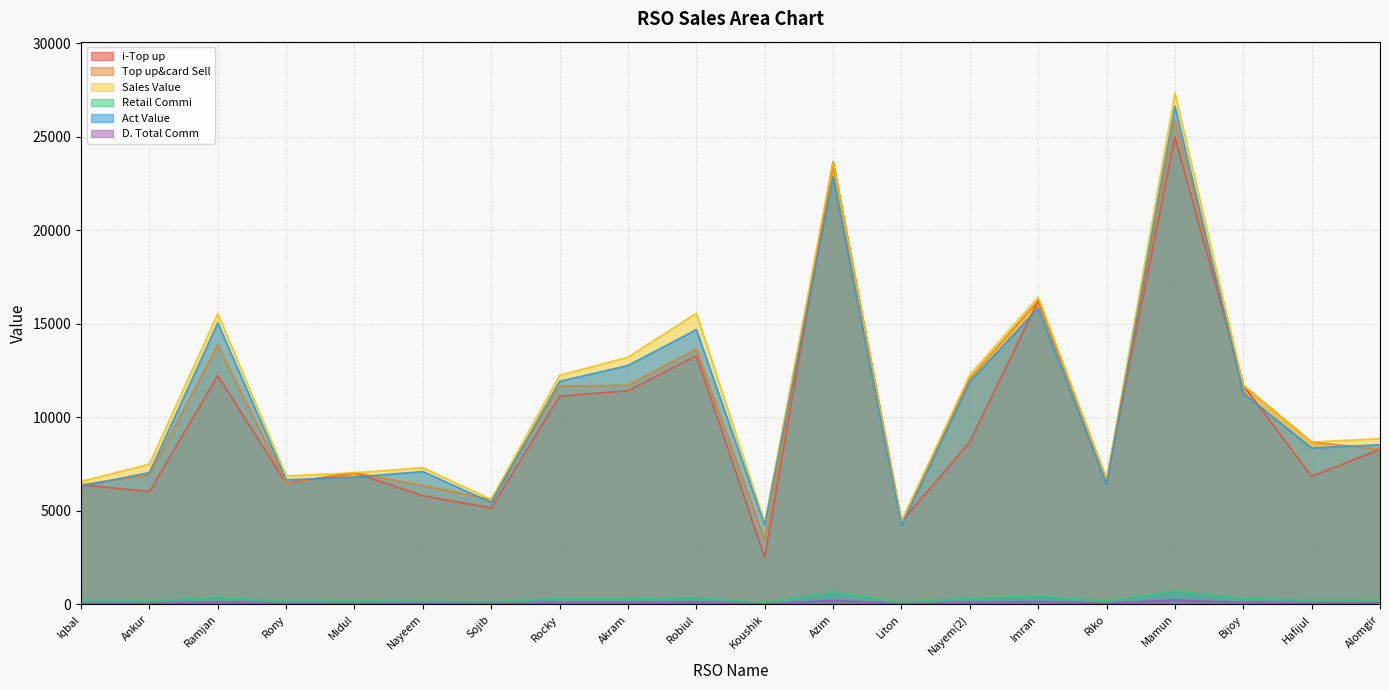

Where is D. Total Comm nearest to the value 139?

Ramjan